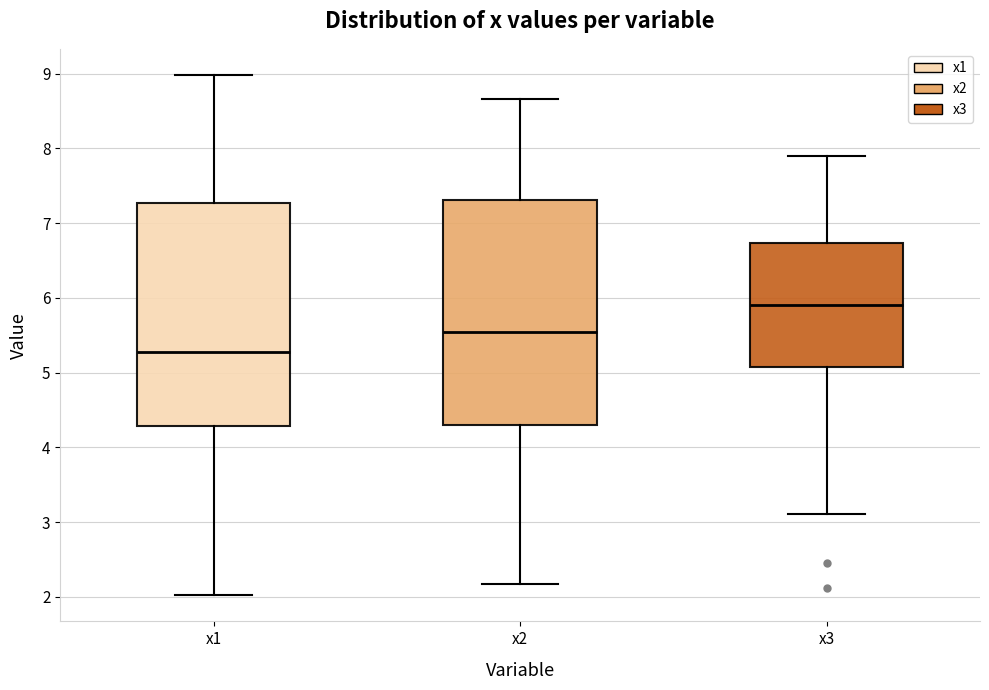

Reading left to right, read every box against the y-axis: the position of its median line, the range the box covers, and the ends of its whiskers. The values are not printed on the chart, so give them approximately, as read against the axis.

x1: median 5.3, box 4.3 to 7.3, whiskers 2.0 to 9.0
x2: median 5.5, box 4.3 to 7.3, whiskers 2.2 to 8.7
x3: median 5.9, box 5.1 to 6.7, whiskers 3.1 to 7.9